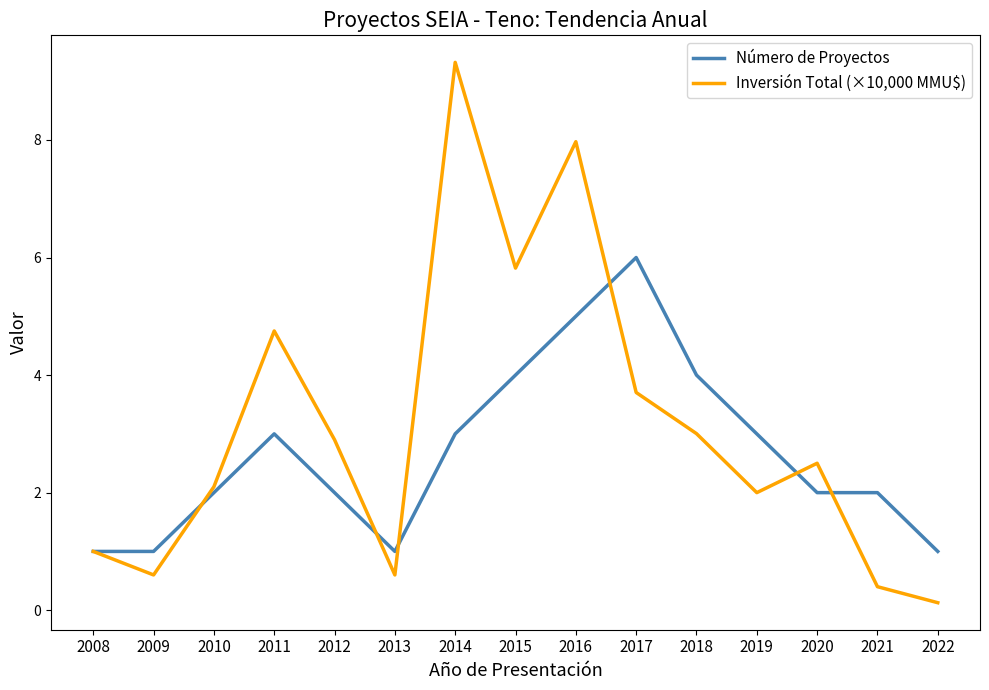

List the series in order of their peak value, lowest first.

Número de Proyectos, Inversión Total (×10,000 MMU$)